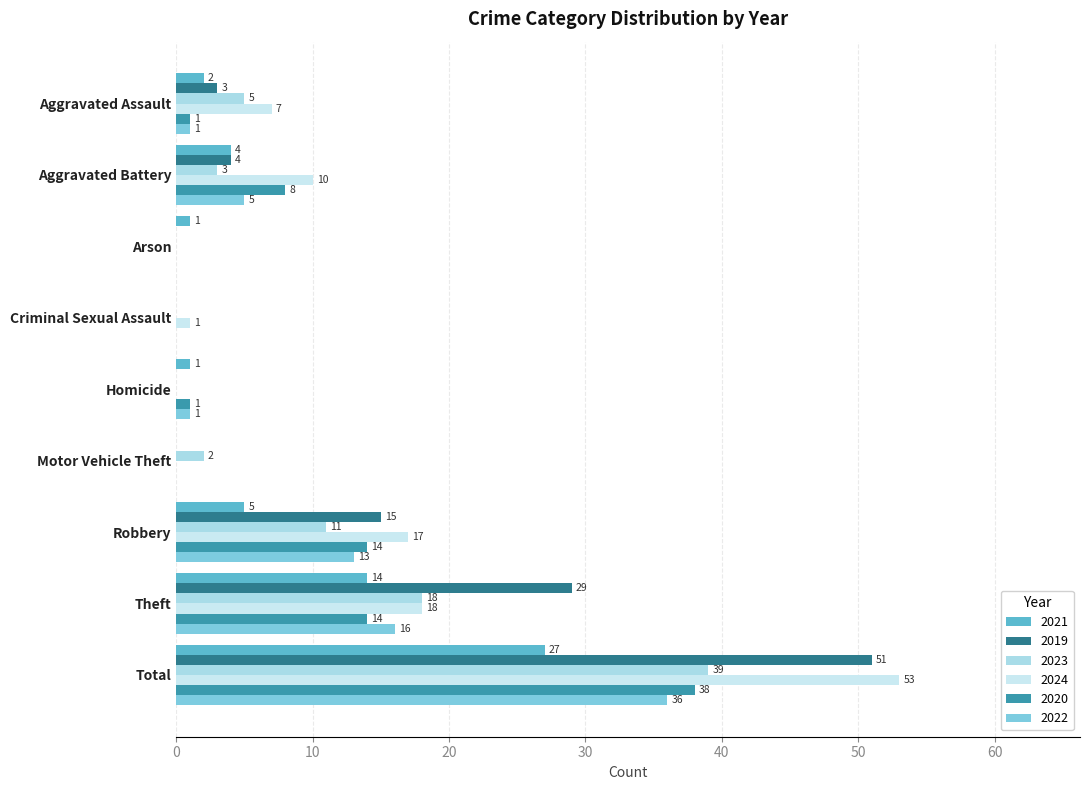

What is the sum of the 2024 values at Arson and Aggravated Assault?

7